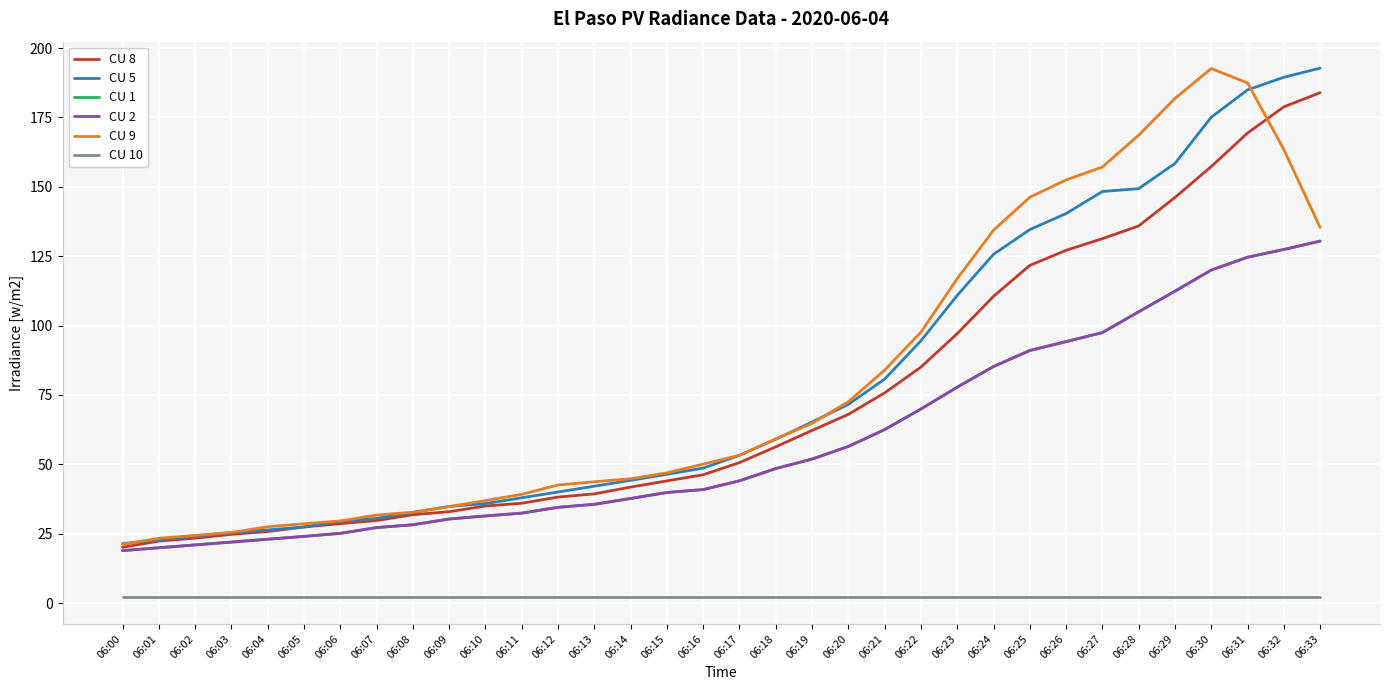

At how many categories does at least one series exceed 94?

12